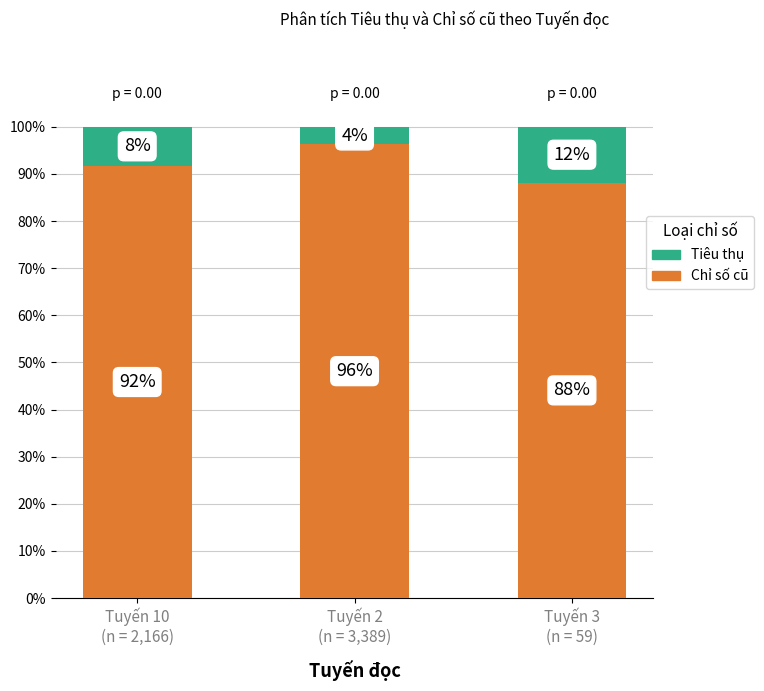

What is the difference between the maximum and minimum values in the Chỉ số cũ series?

8.1